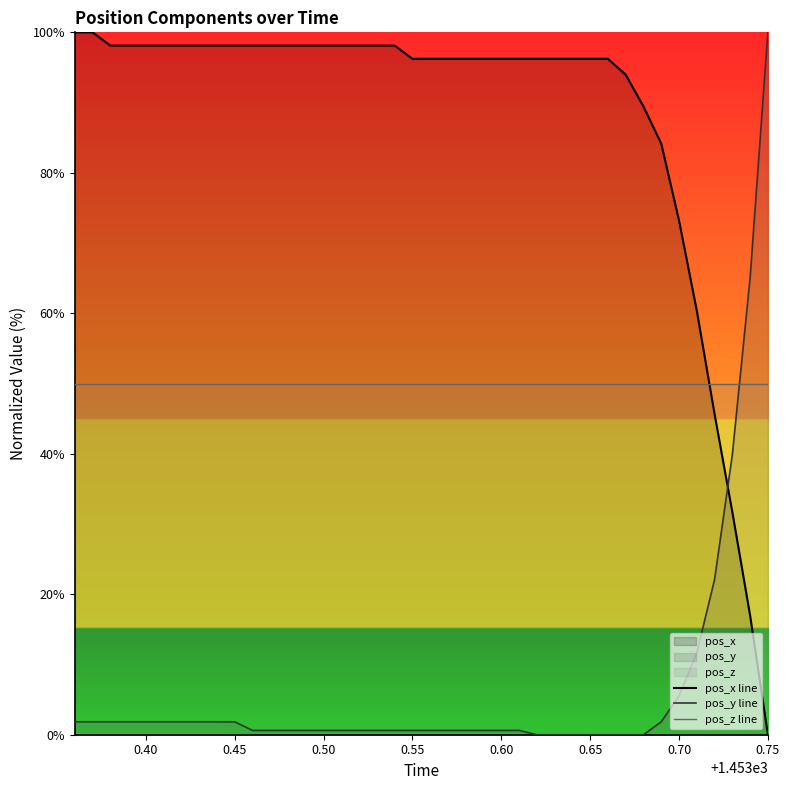

Which series ends up on top after the final intersection of pos_y line and pos_z line?

pos_y line